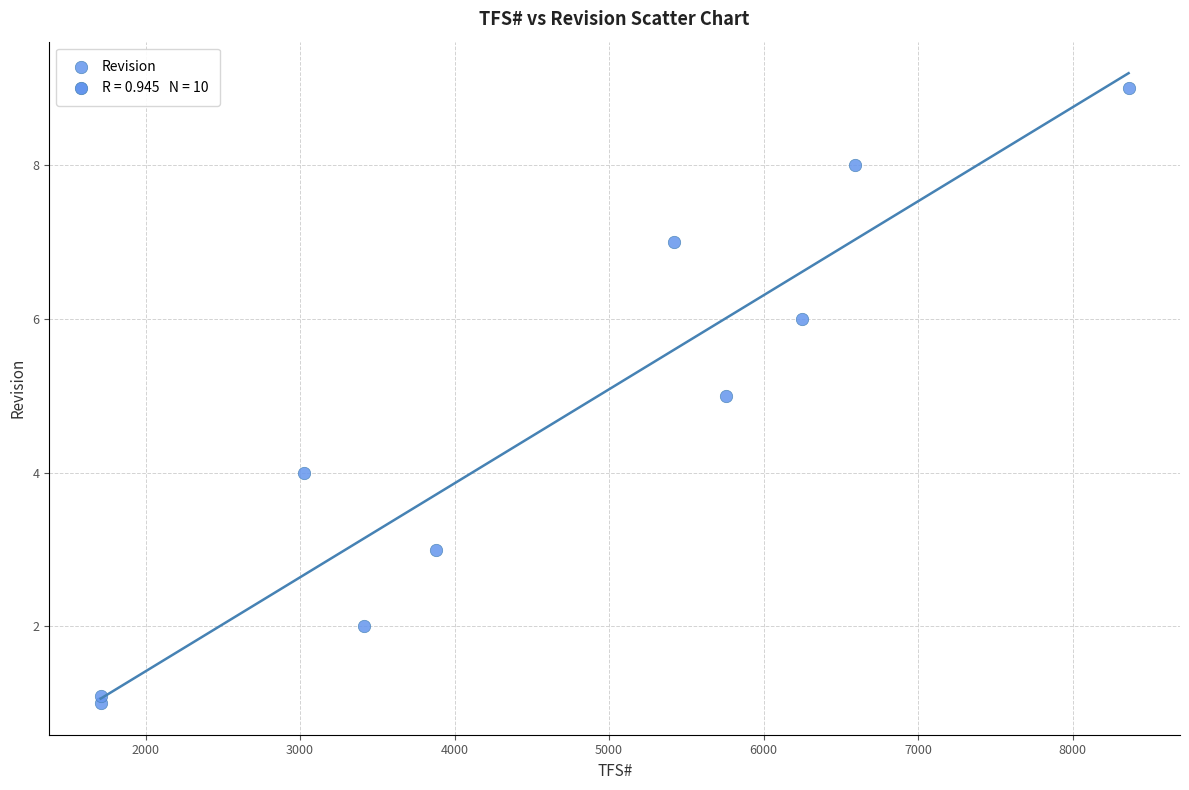

What is the average Y value?

4.6